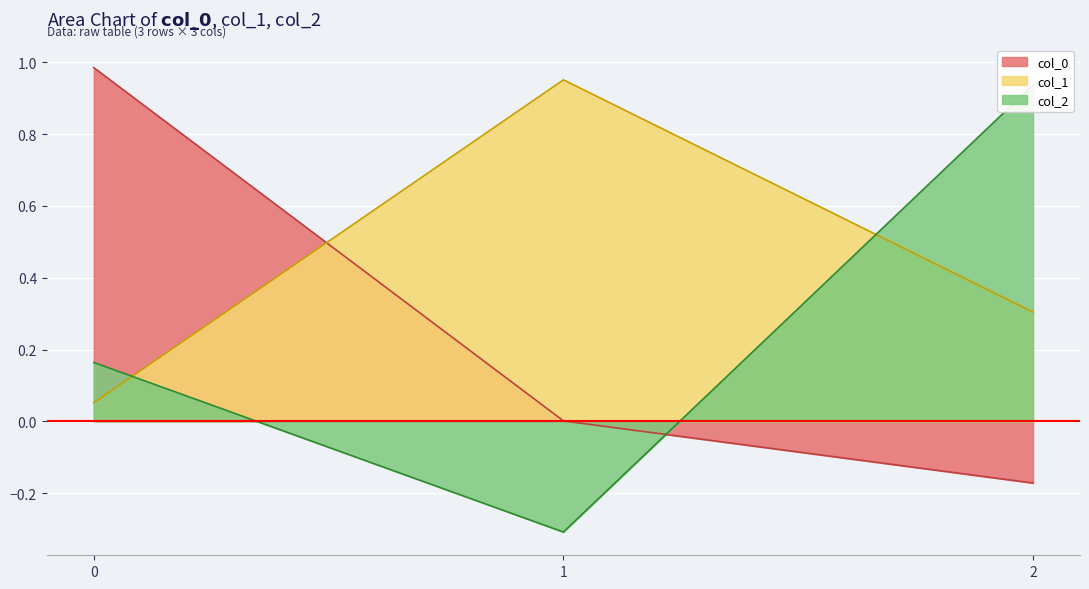

Count the number of categories in the chart.

3